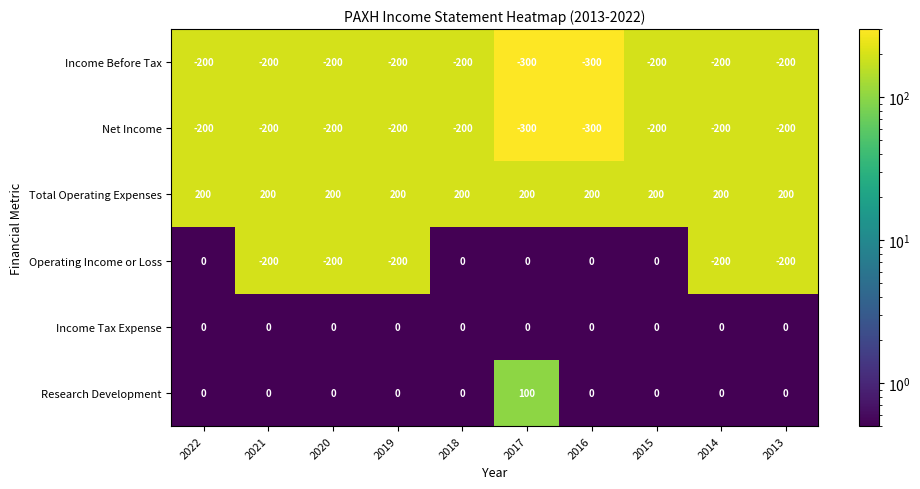

Between 2022 and 2021, which series saw the biggest shift?

Operating Income or Loss